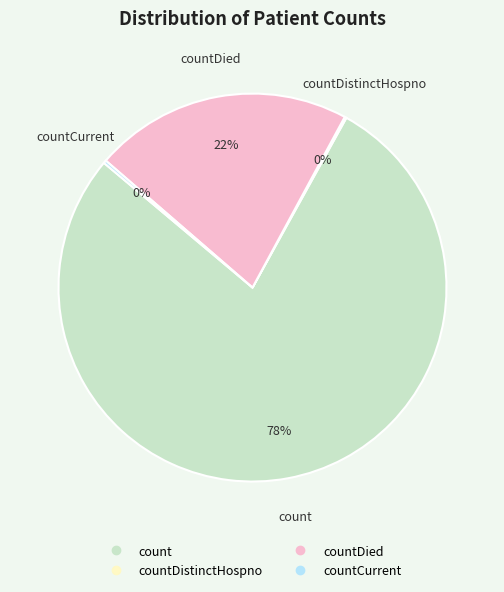

To the nearest percent, what is the difference between the largest and smallest slice percentages?

78%